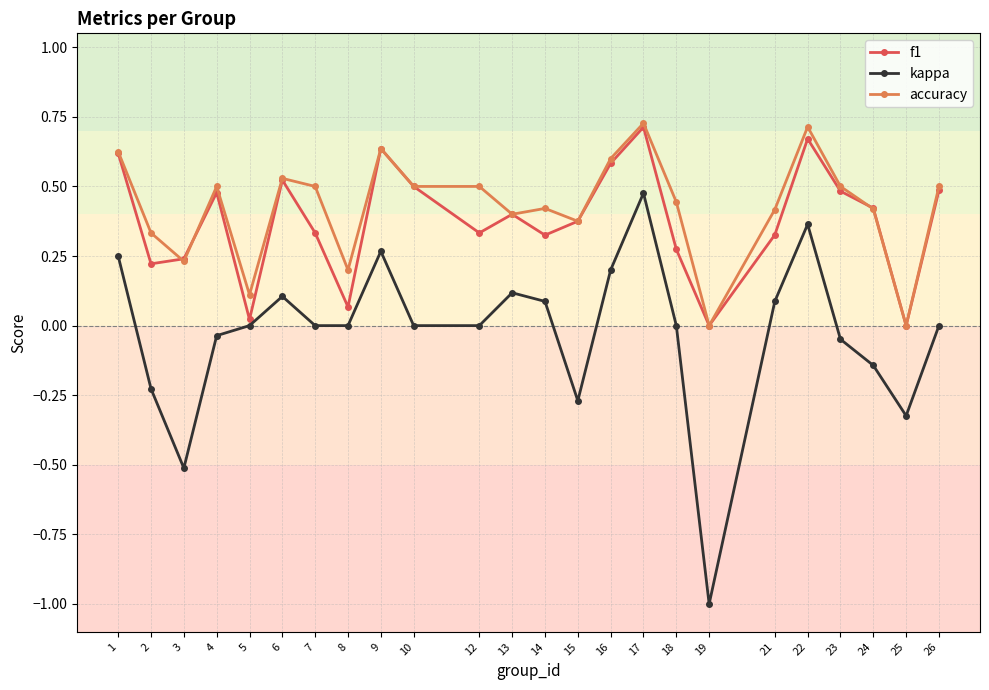

True or false: kappa and accuracy intersect in this chart.

False